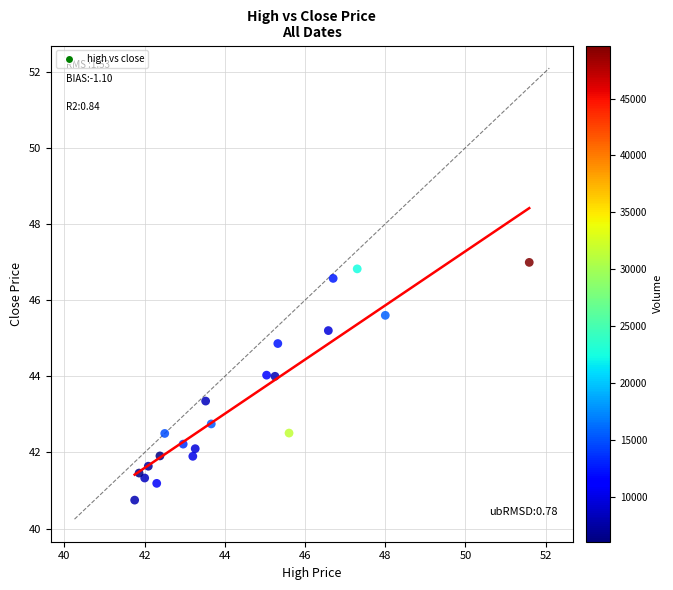

What is the range of Y values (max minus min)?

6.2